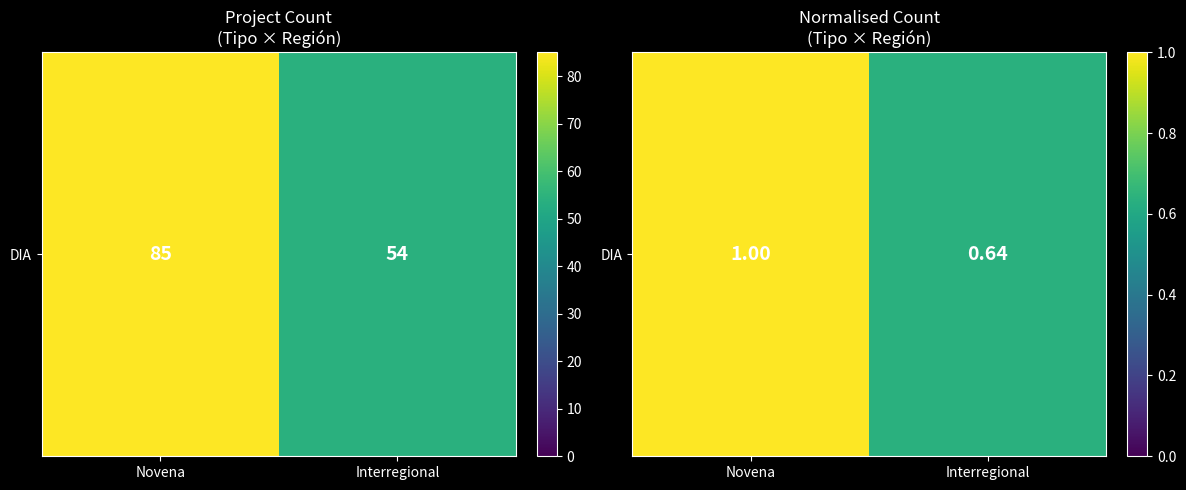

Count the number of categories in the chart.

2